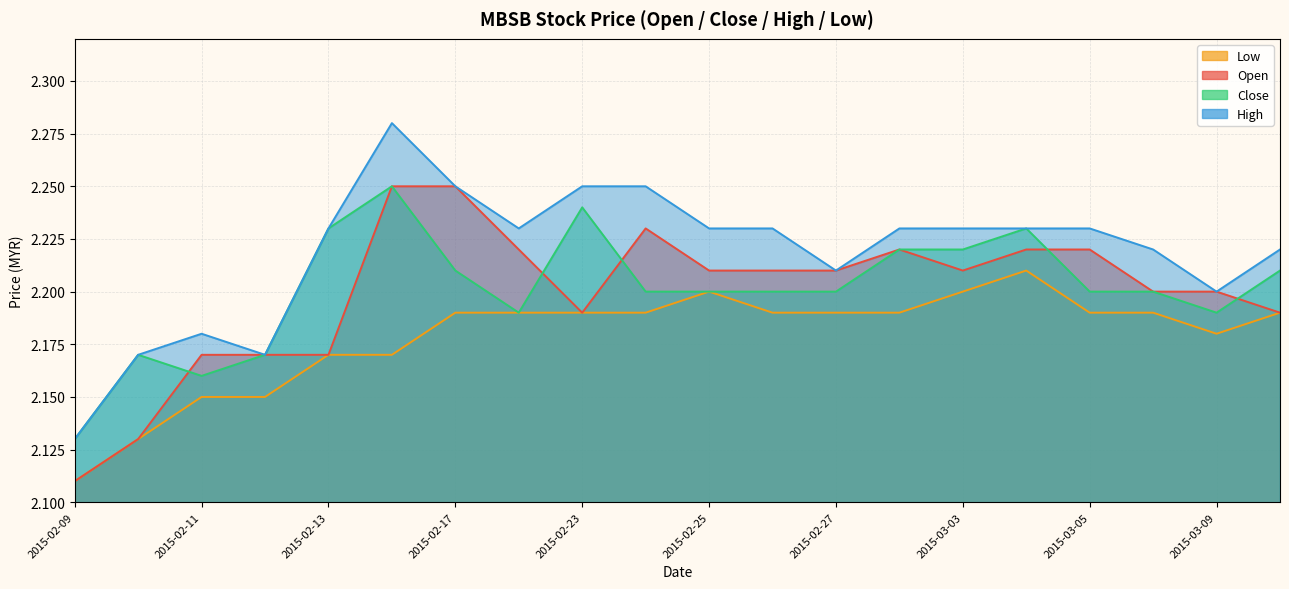

Rank the series at 2015-03-02 from lowest to highest value.

low, open, close, high